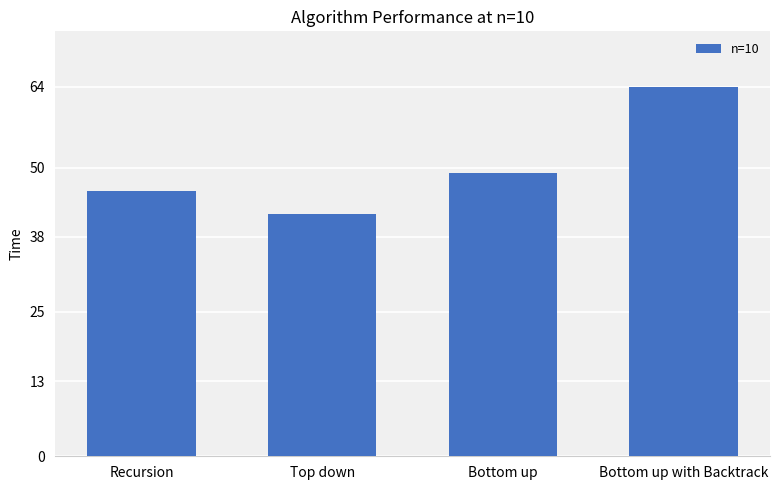

Does the chart contain stacked bars?

No